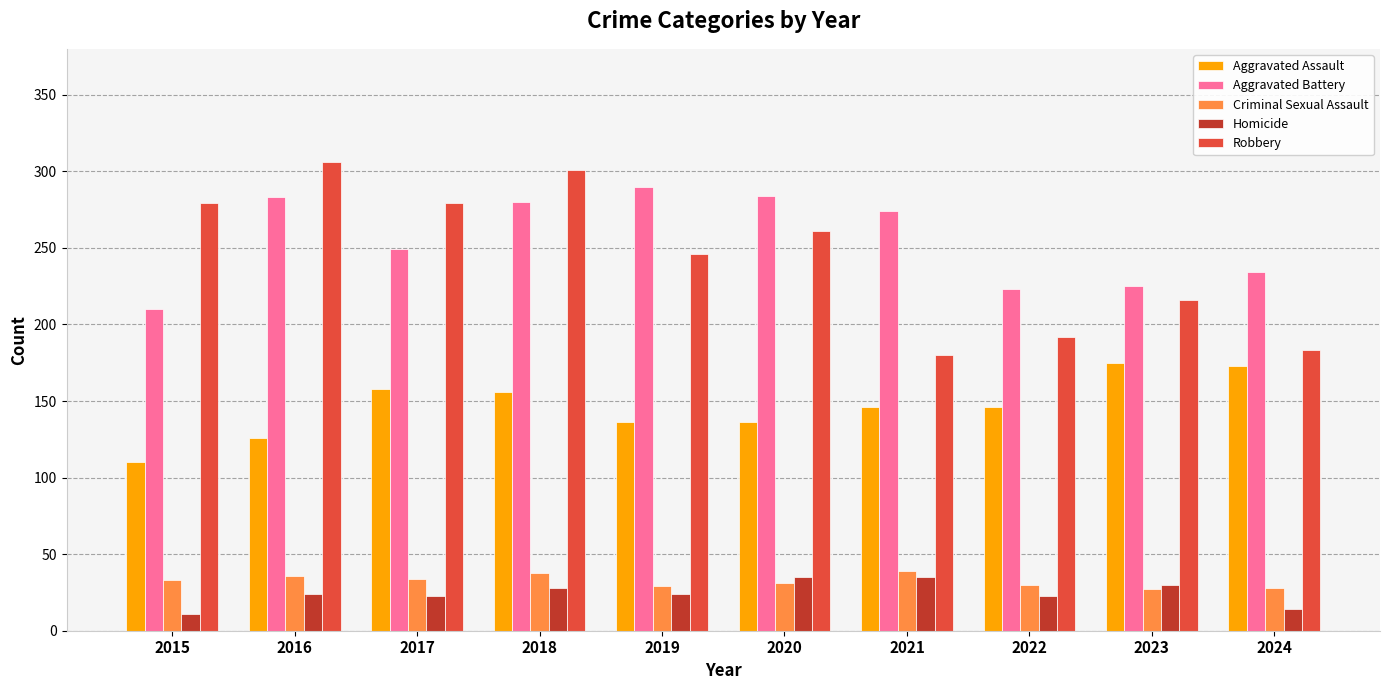

At how many categories does at least one series exceed 304?

1